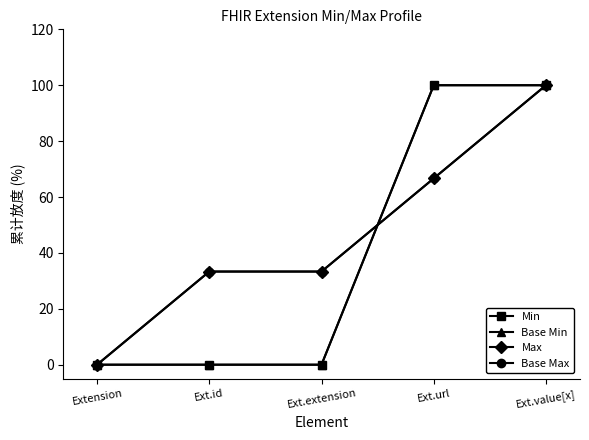

Does the chart have visible grid lines?

No